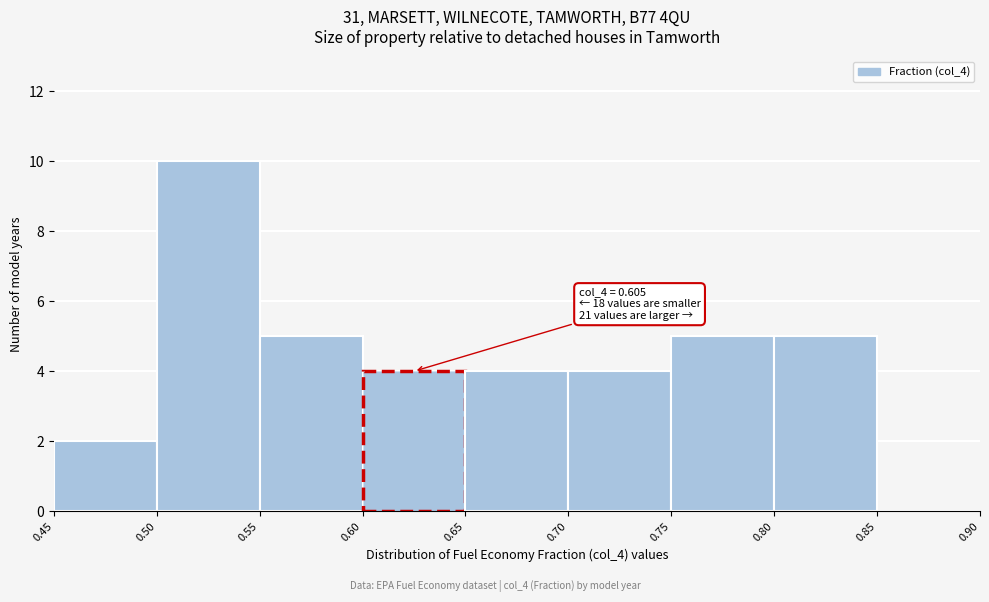

Over which range of the x-axis is the bar tallest?

0.50 to 0.55